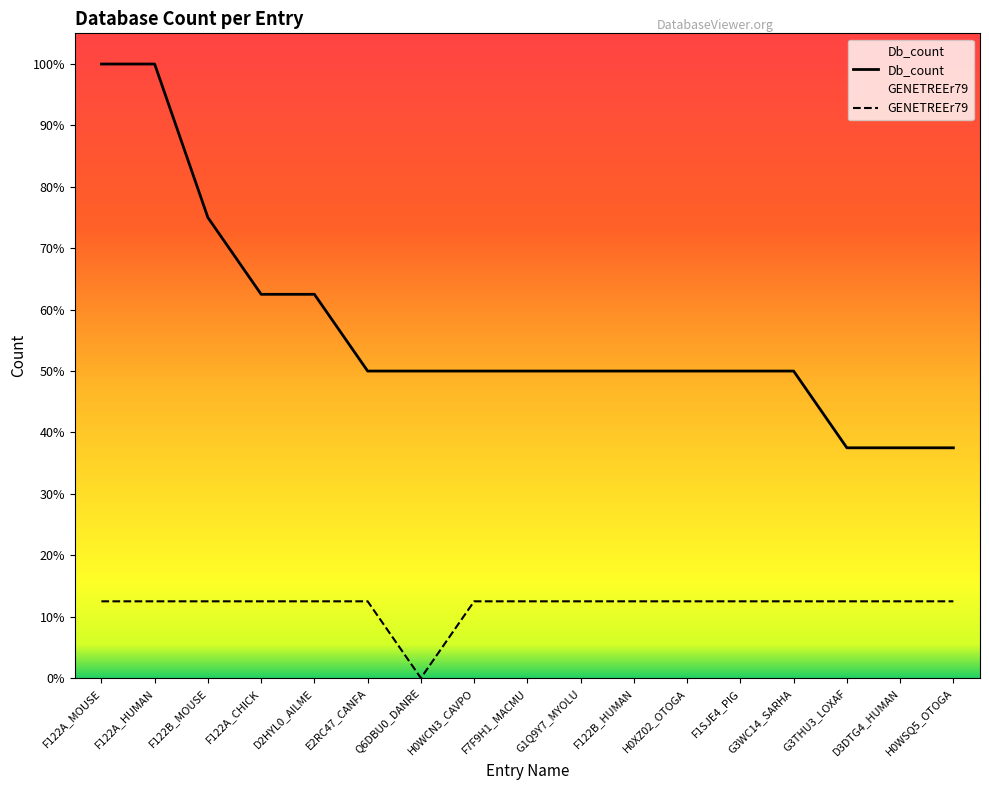

Read the Db_count value at G1Q9Y7_MYOLU.

4